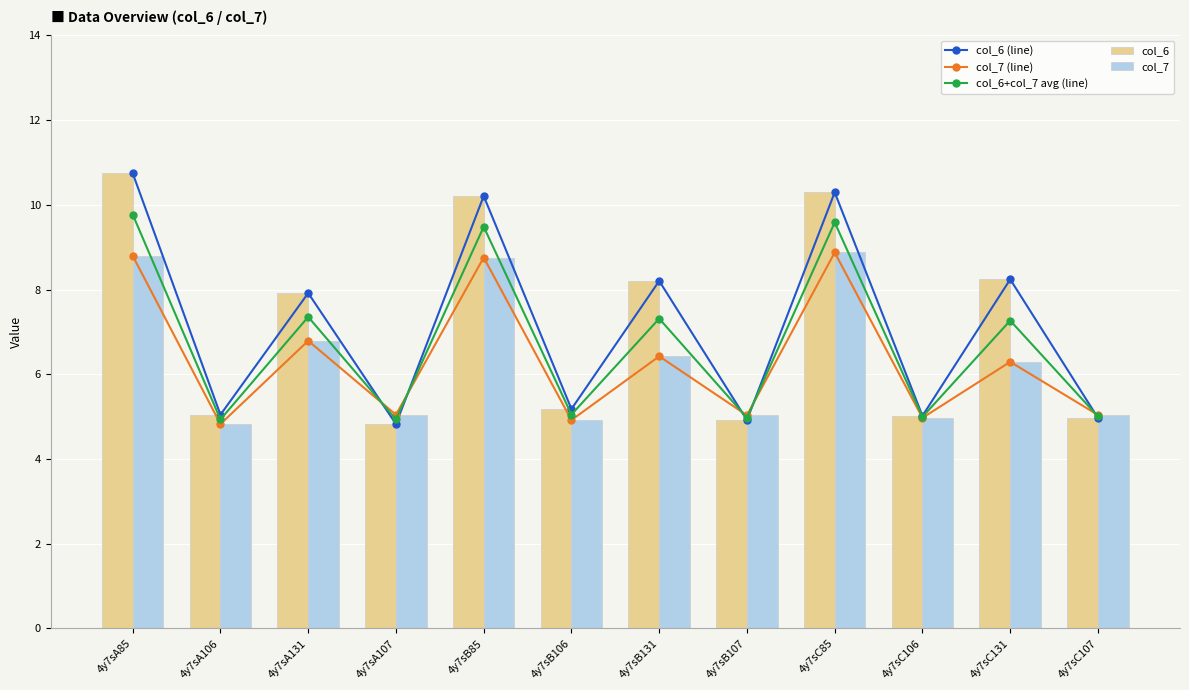

Where is col_6 nearest to the value 7?

4y7sA131